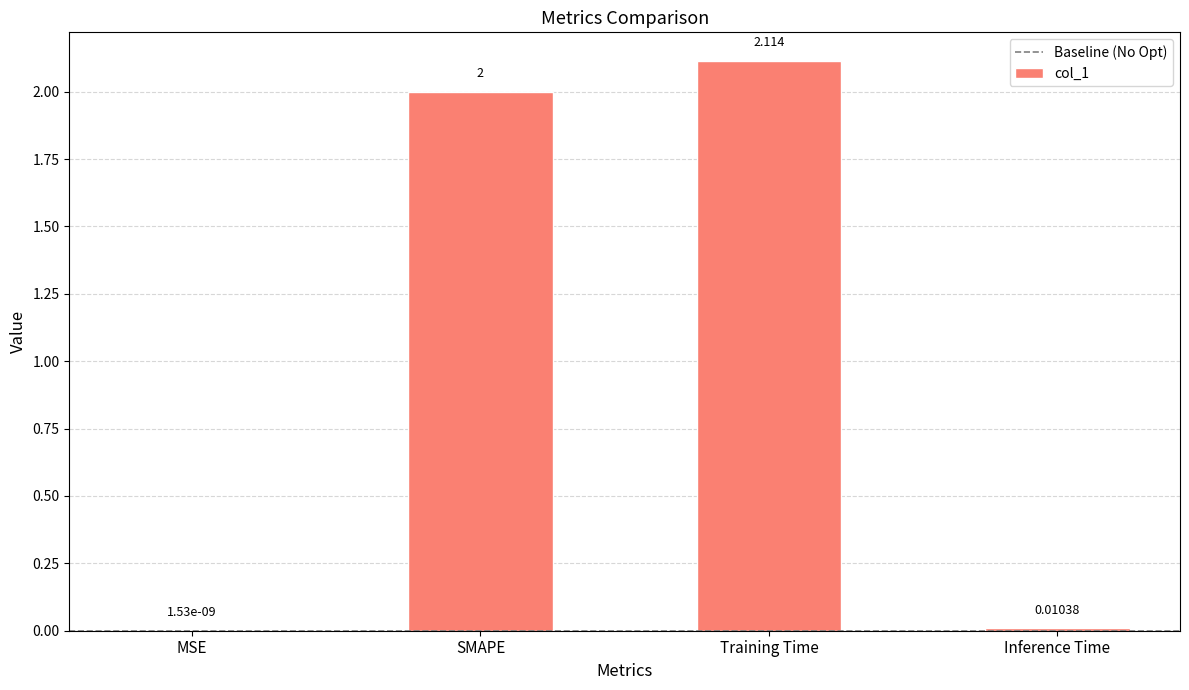

At which label is the value closest to 1?

Inference Time